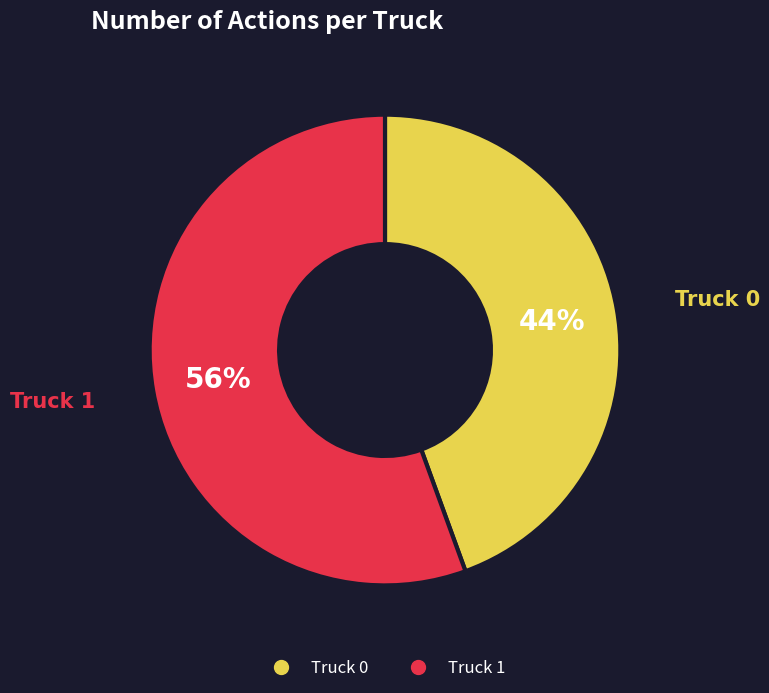

What is the smallest slice in the pie chart?

Truck 0